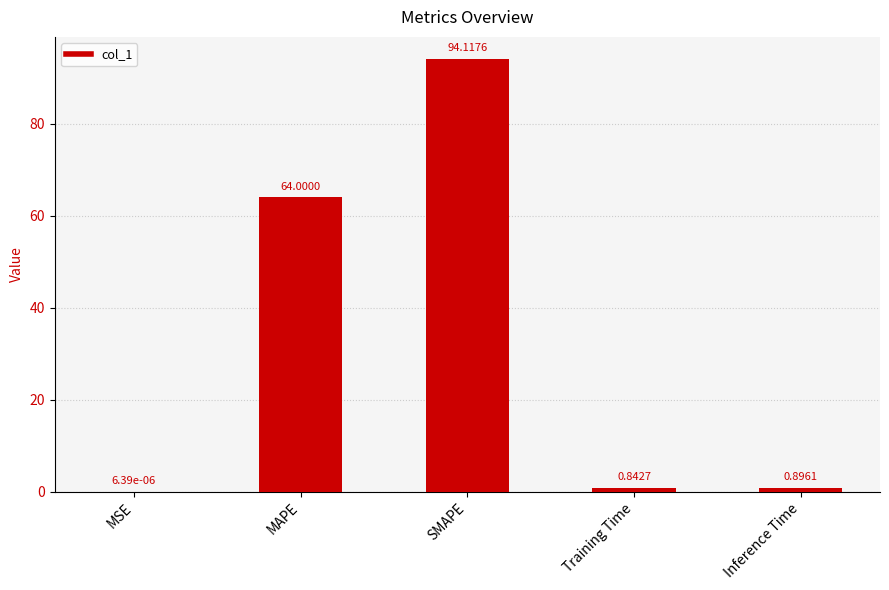

What is the average value?

32.0